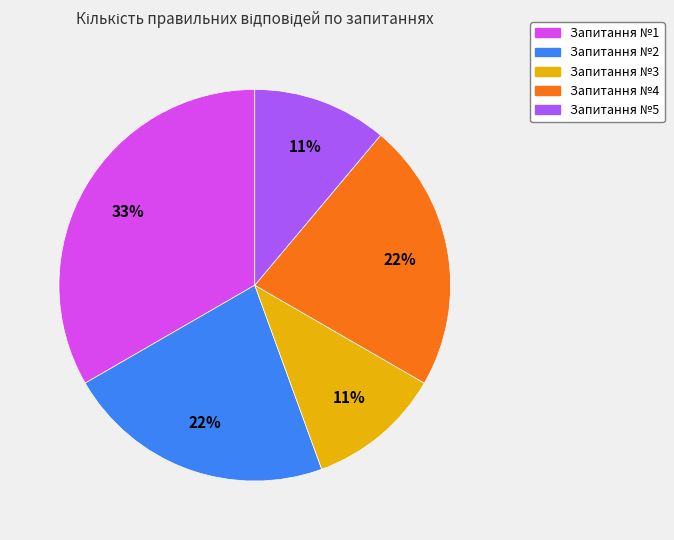

Is it true that Запитання №2 is 32% of the pie?

False